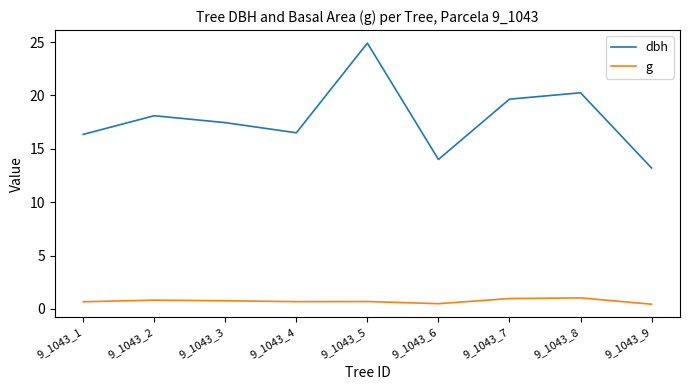

True or false: g and dbh cross at least once.

False